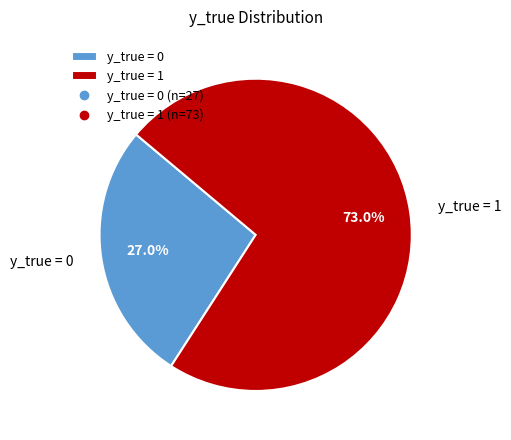

The y_true = 1 slice represents 60% of the pie. True or false?

False